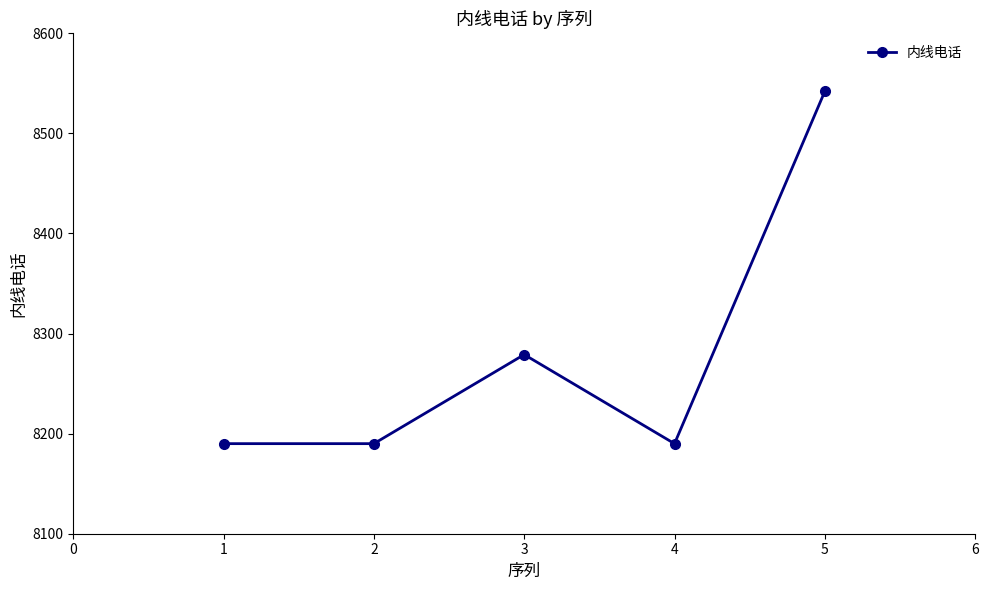

Is this an area chart (filled region under the line)?

No